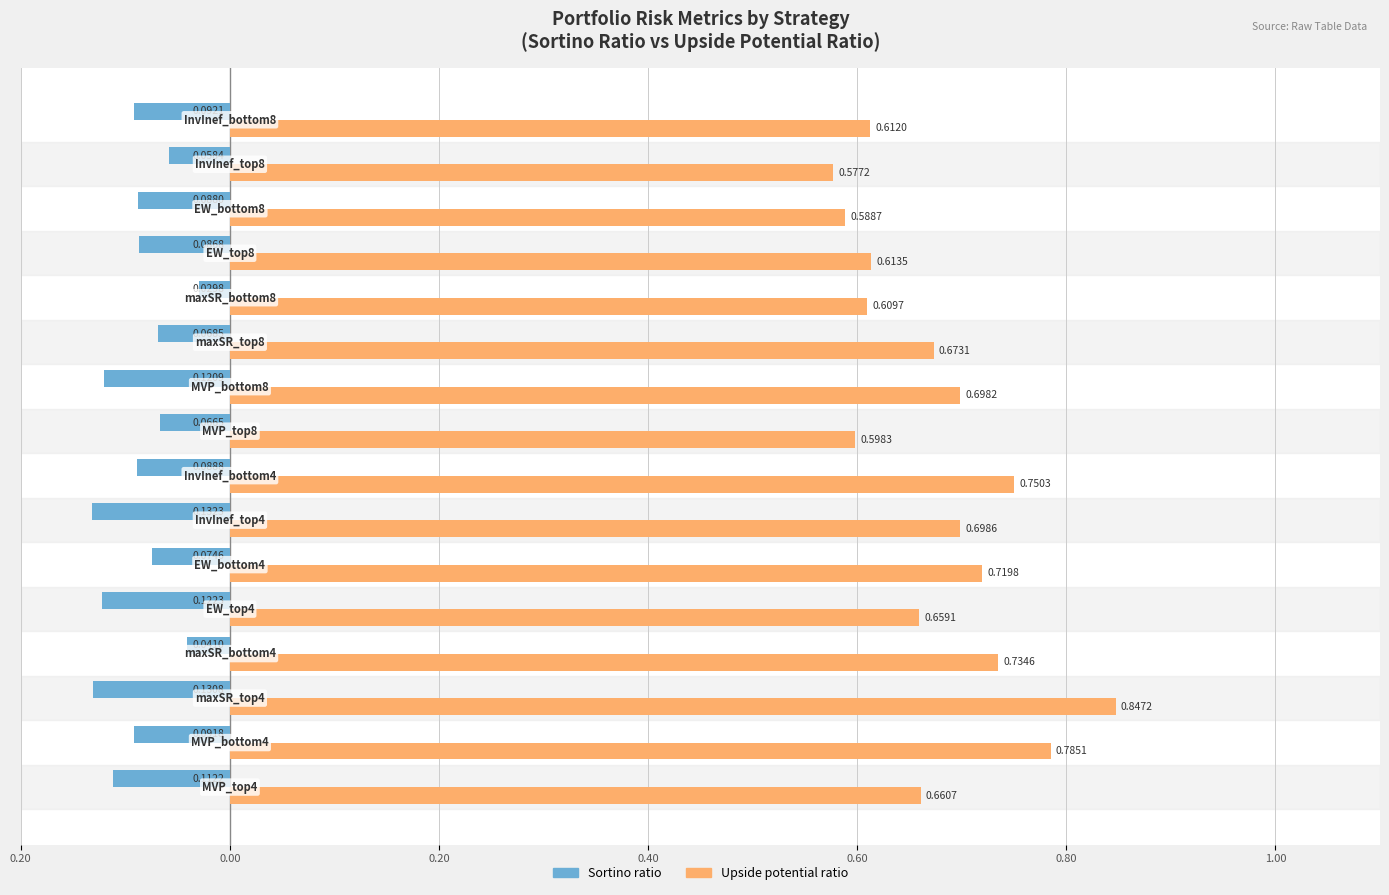

Rank the series by their maximum value, from lowest to highest.

Sortino ratio, Upside potential ratio